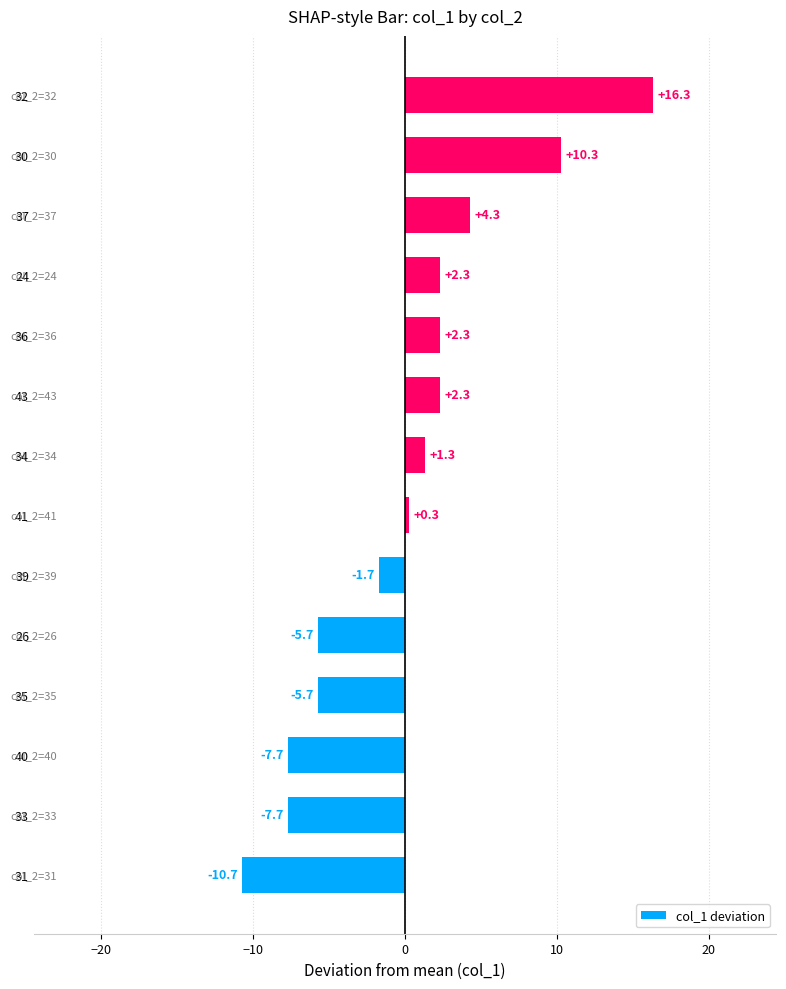

How many distinct data groups are displayed?

1